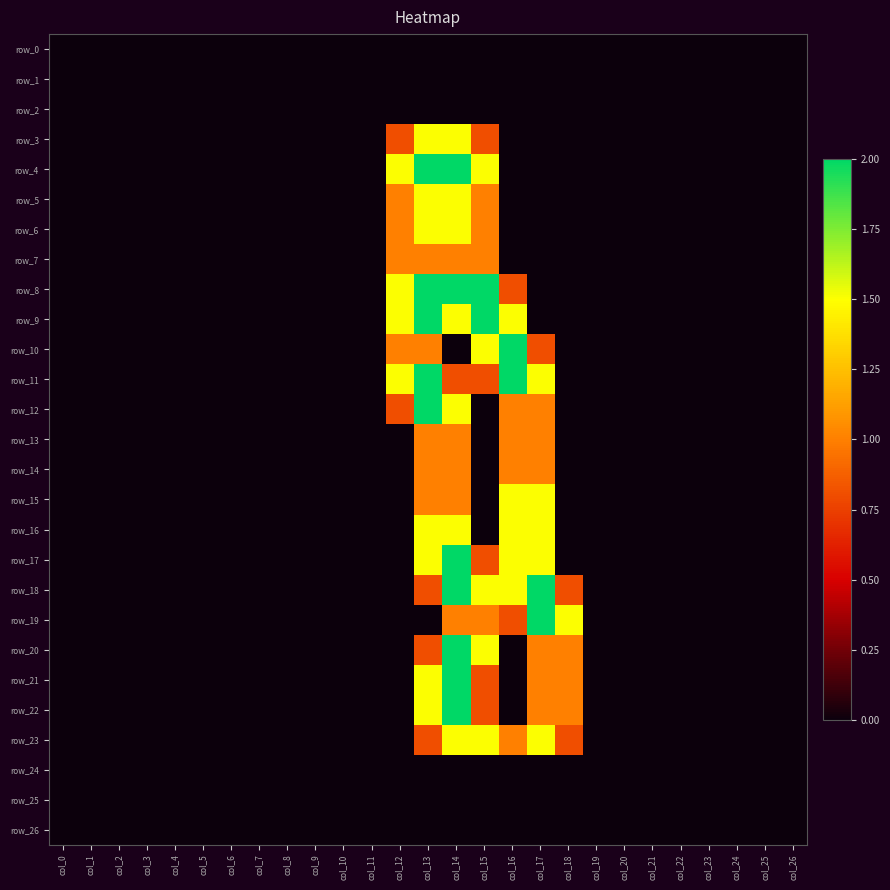

Count the number of data series in this chart.

27